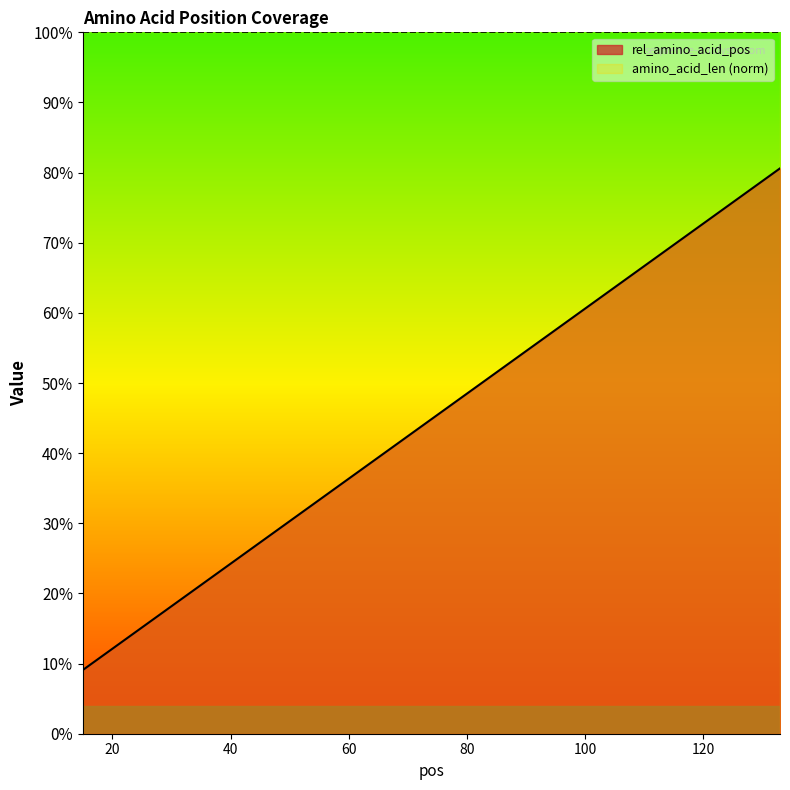

What is the smallest value displayed?

0.1